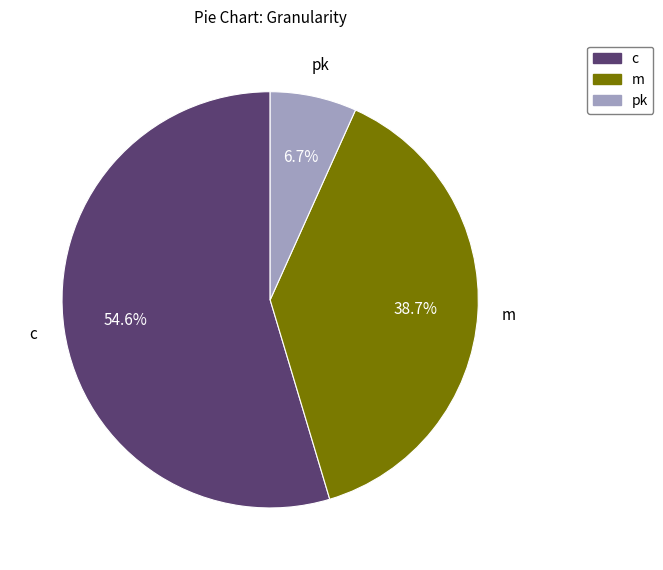

To the nearest percent, what is the difference between the pk and c slice percentages?

48%